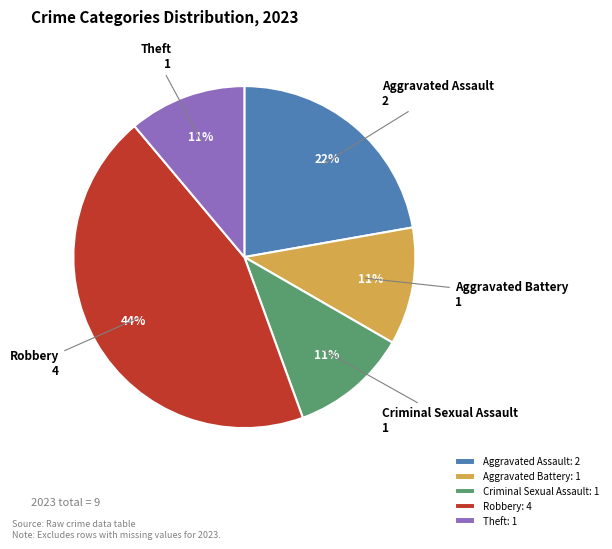

Combined, do Aggravated Battery and Robbery account for over 50%?

Yes